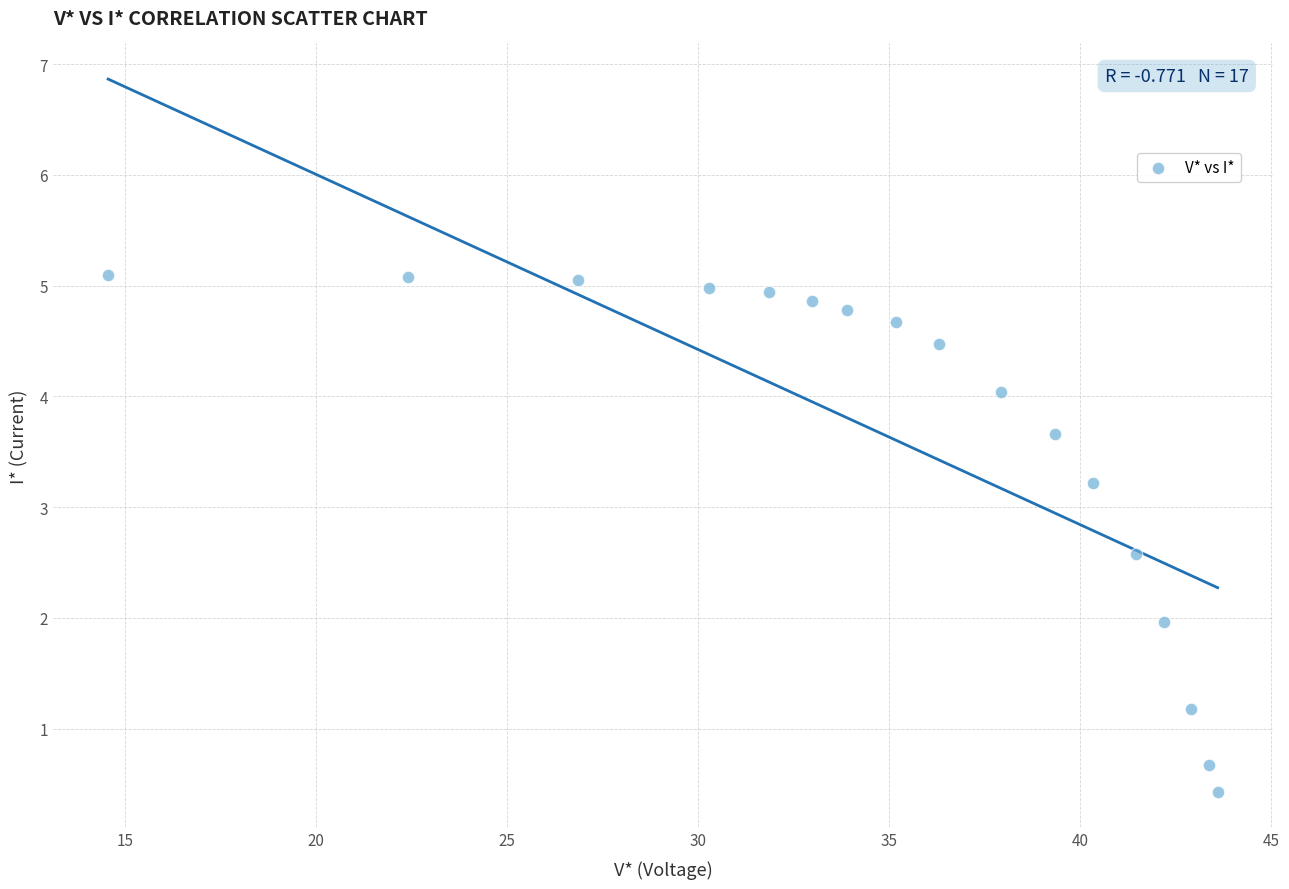

What is the range of X values (max minus min)?

29.0